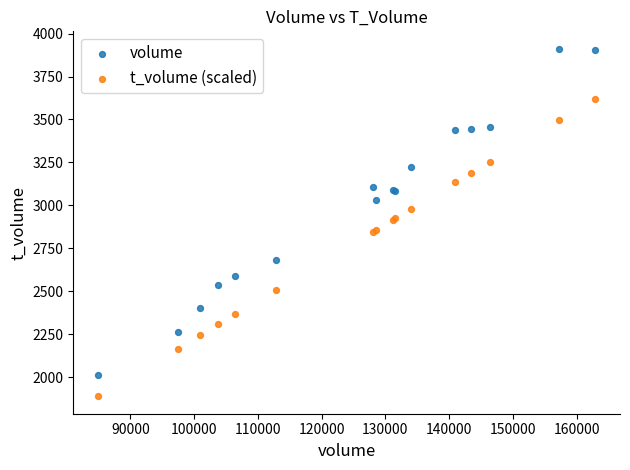

Which series reaches the maximum Y coordinate?

volume